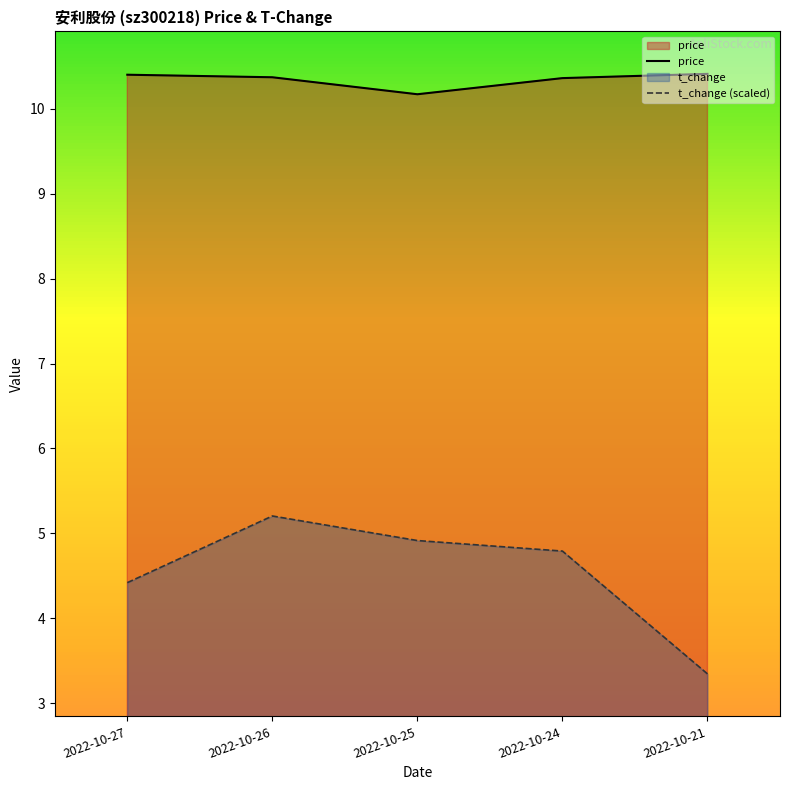

How many lines are shown in the chart?

2